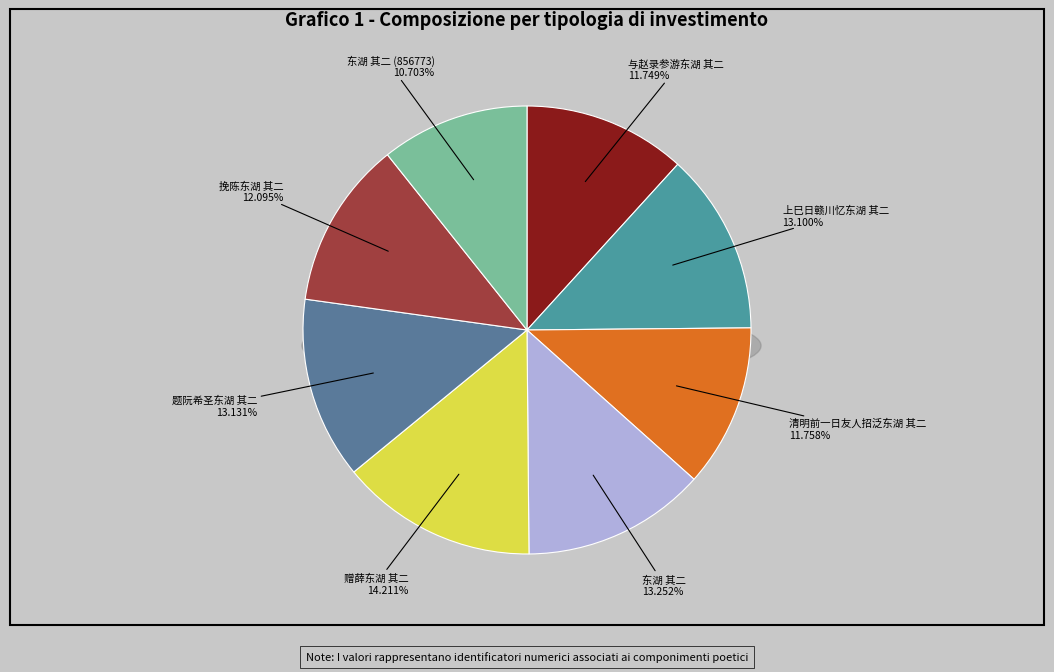

Approximately how many times larger is the value at 题阮希圣东湖 其二 compared to 东湖 其二?

1.0